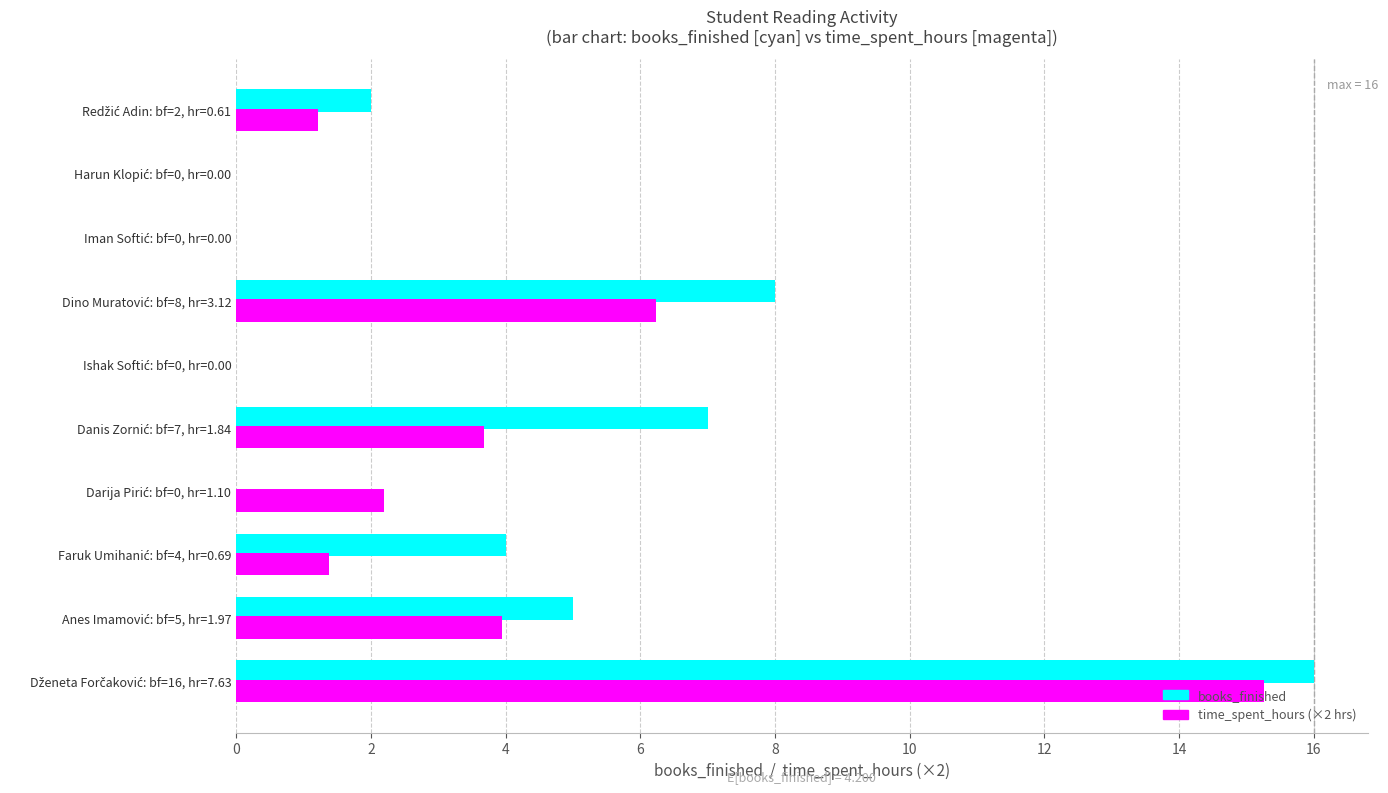

What is the sum of all books_finished values?

42.0